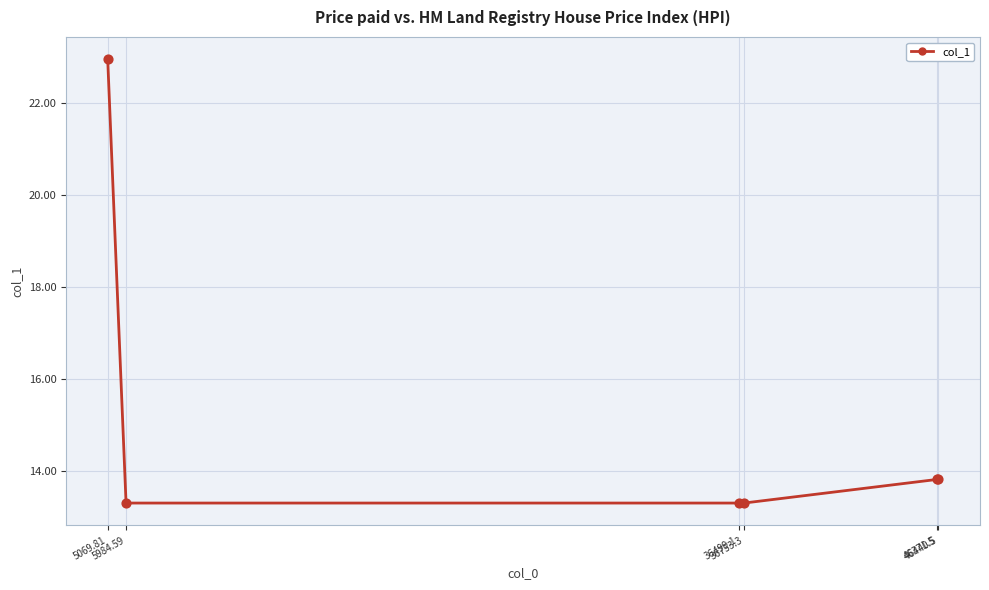

What is the ratio of the value at 36499.1 to the value at 46440.5?

1.0